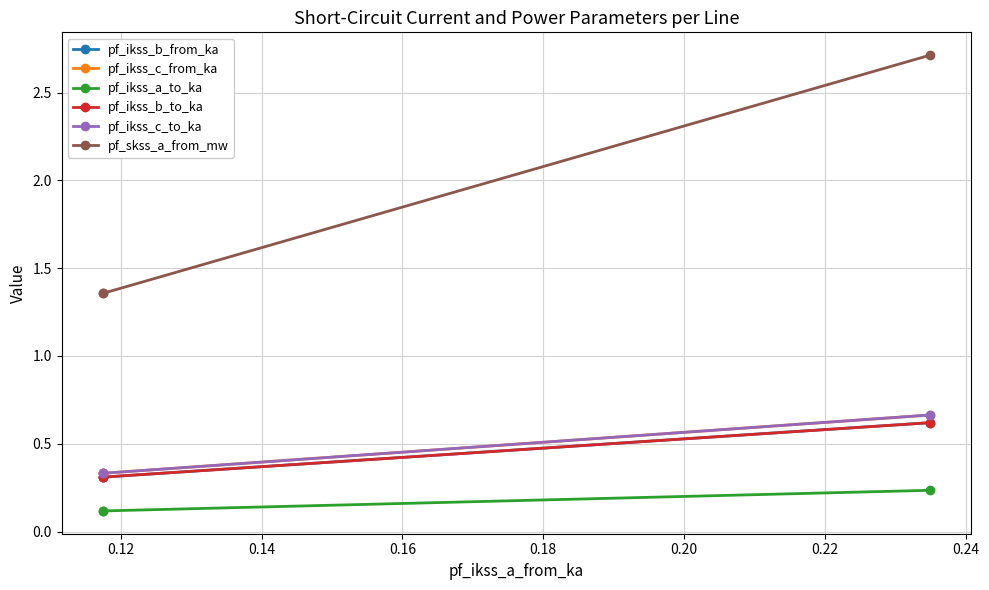

Which series changed the most between 0.12 and 0.14?

pf_skss_a_from_mw